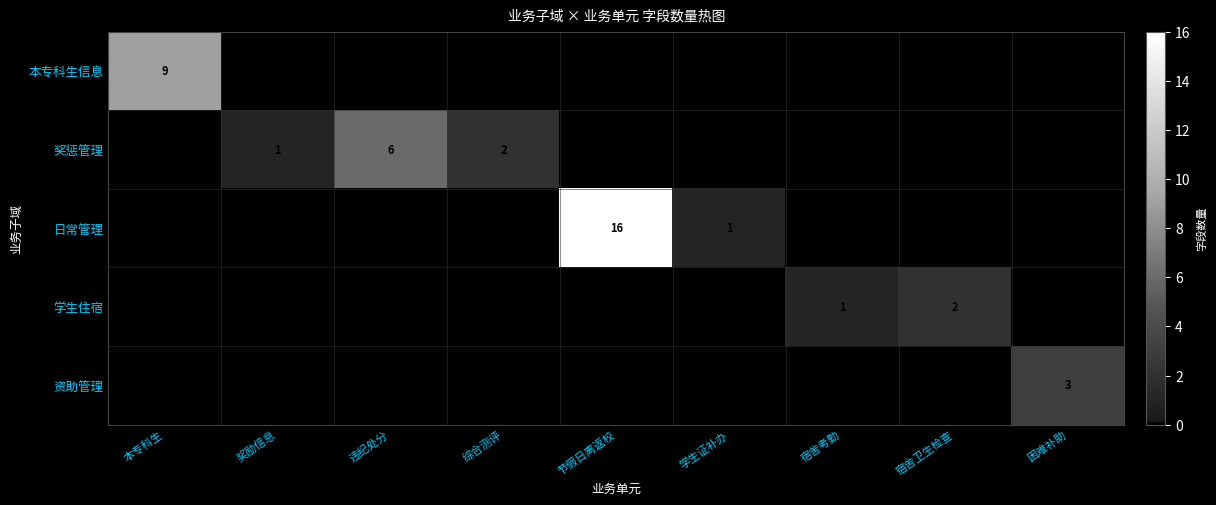

What is the sum of the 奖惩管理 values at 奖励信息 and 综合测评?

3